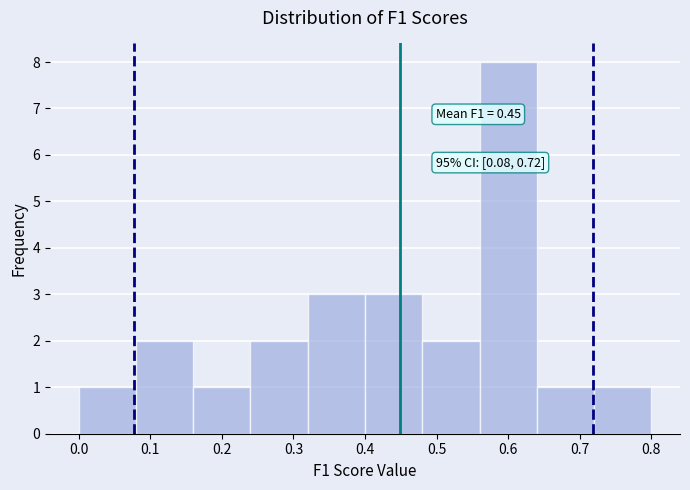

Which range on the x-axis has the tallest bar?

0.56 to 0.64